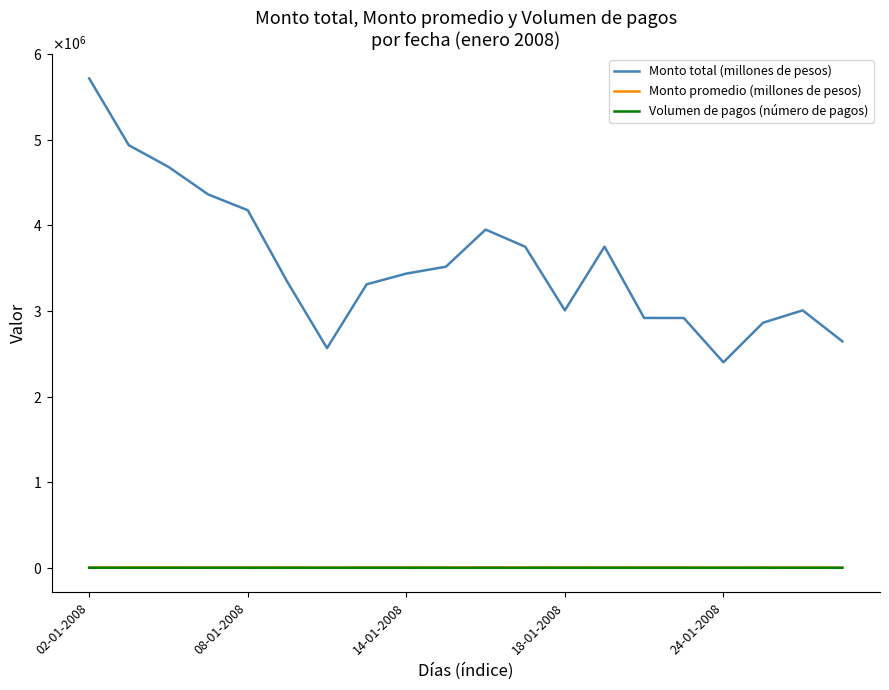

Rank the series by their maximum value, from highest to lowest.

Monto total (millones de pesos), Monto promedio (millones de pesos), Volumen de pagos (número de pagos)